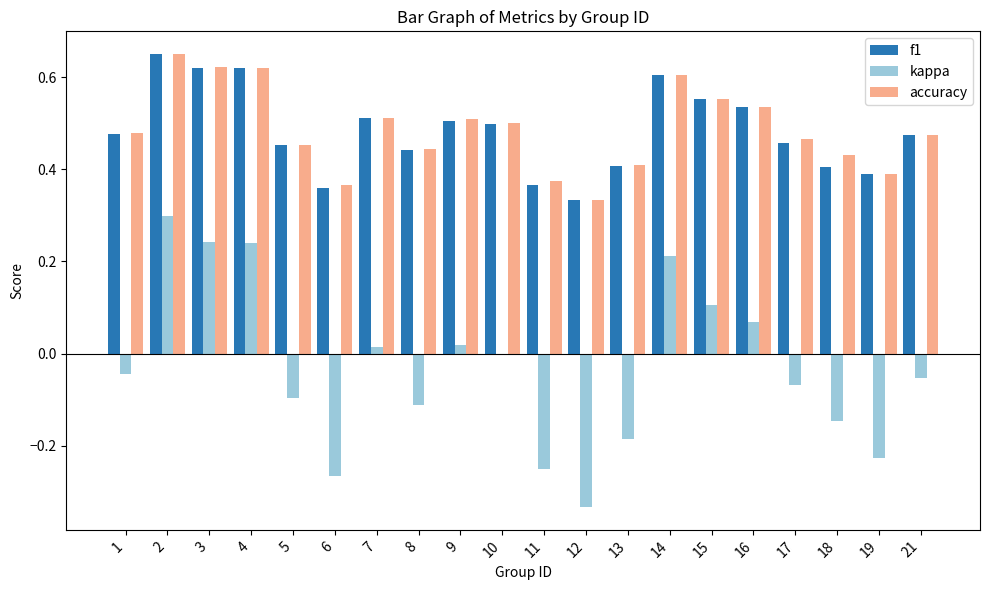

What are all the series names shown in the legend?

f1, kappa, accuracy